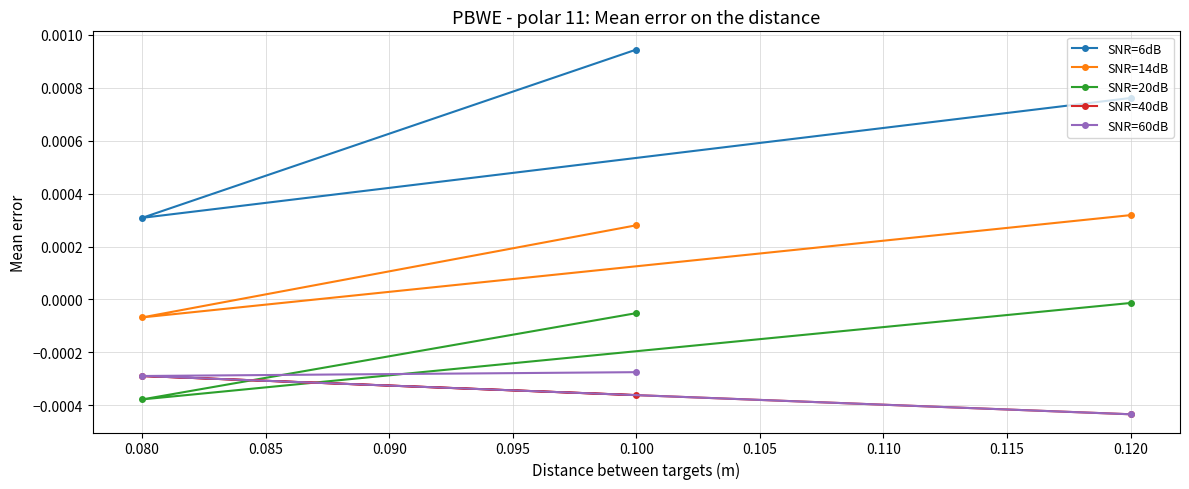

Which category has the lowest value across all series?

0.120